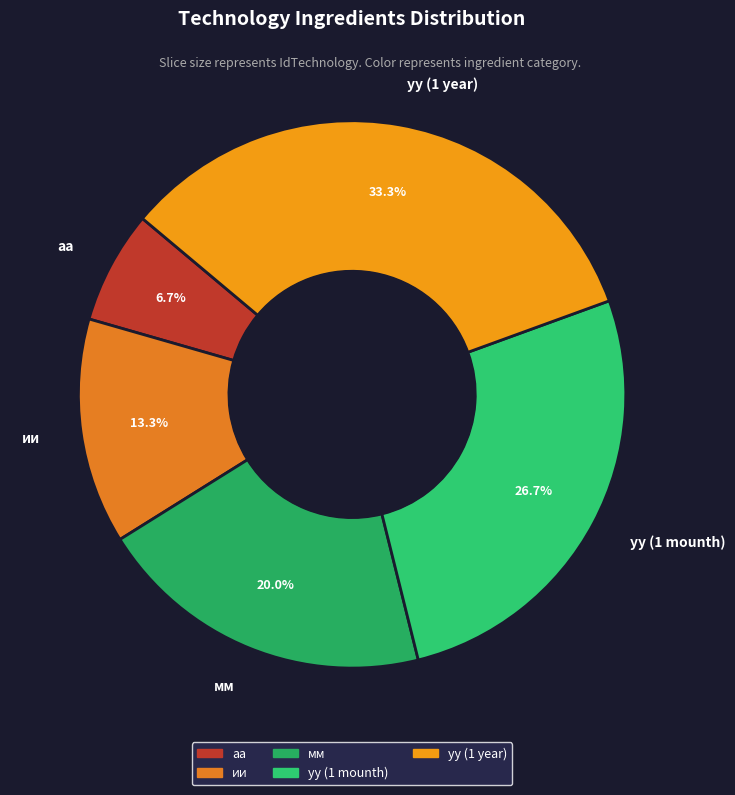

Does any single category account for the majority?

No